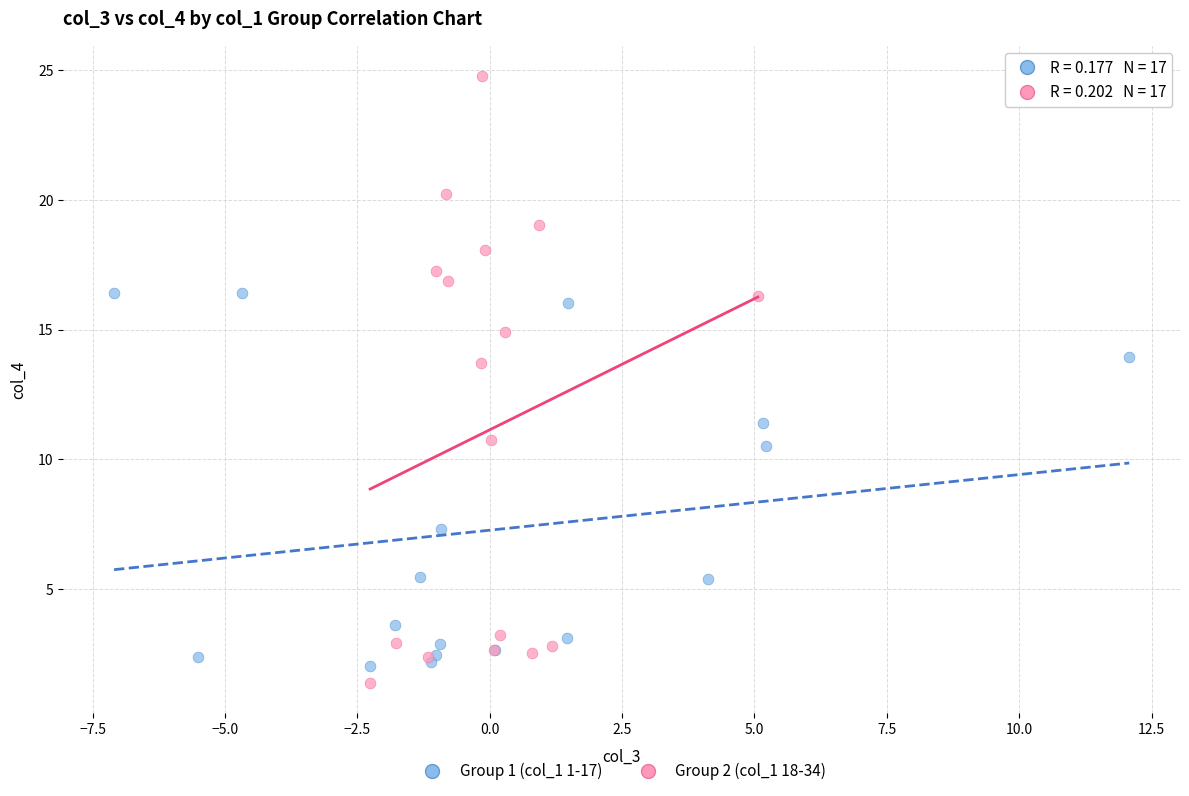

Which series contains the highest Y value?

Group 2 (col_1 18-34)